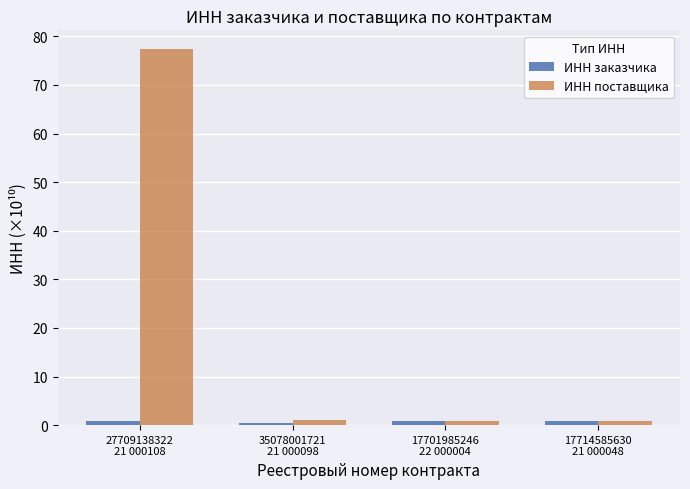

What is the maximum value shown in the chart?

77.4